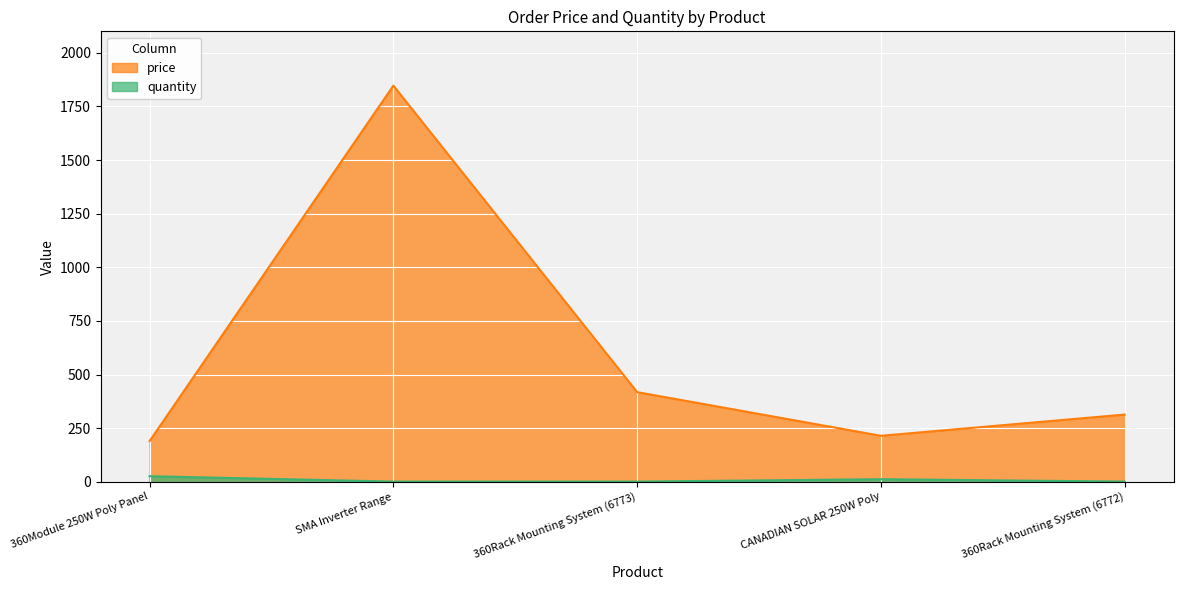

What is the difference between the highest and lowest values at CANADIAN SOLAR 250W Poly?

202.5